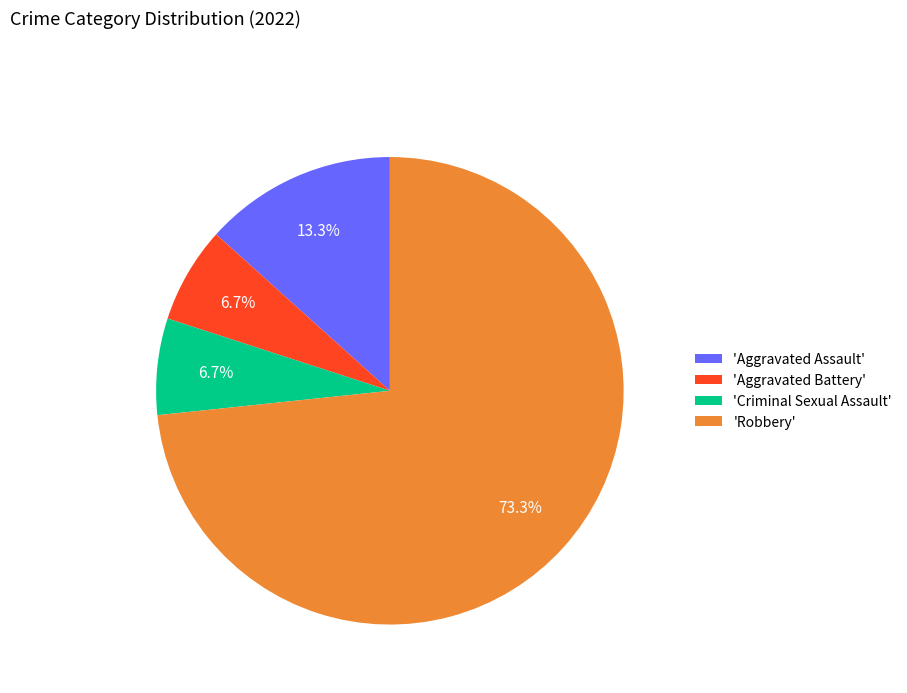

Count the number of slices in the pie.

4